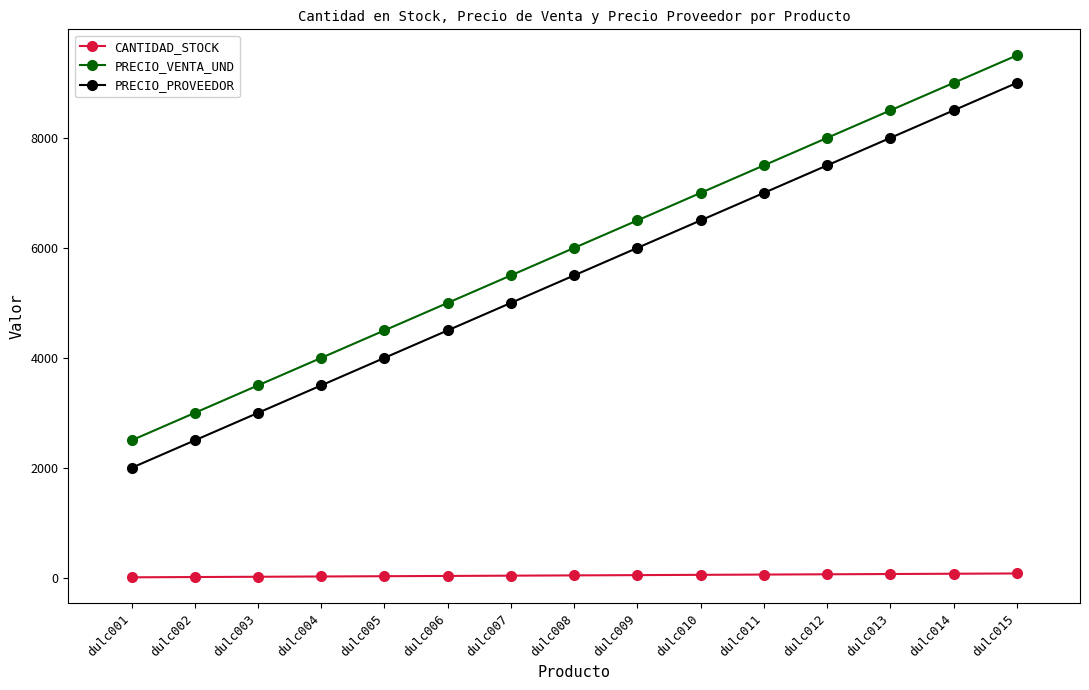

How many lines are shown in the chart?

3